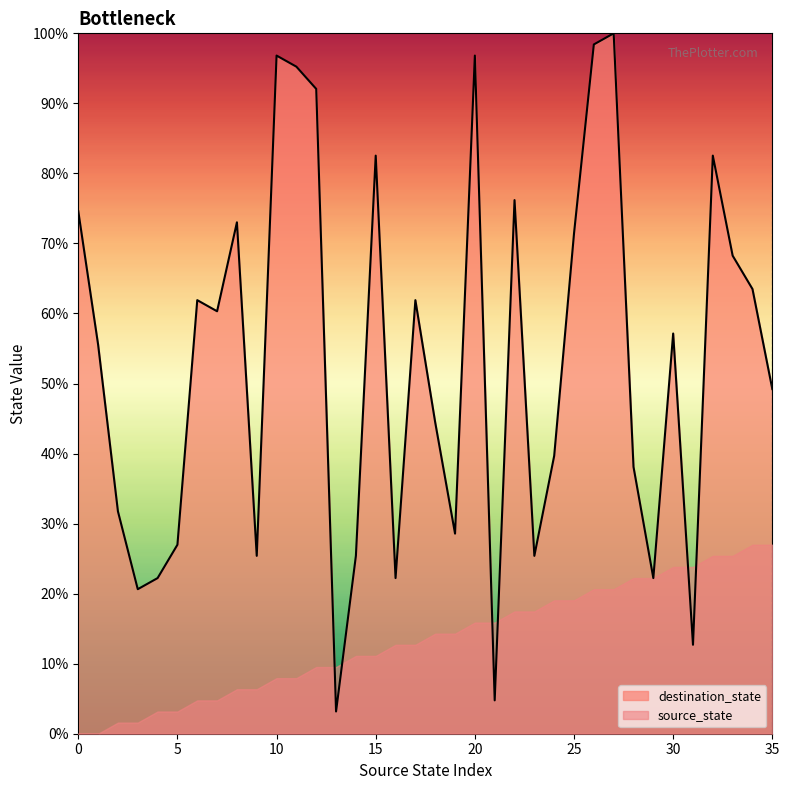

What is the average value?

53.1